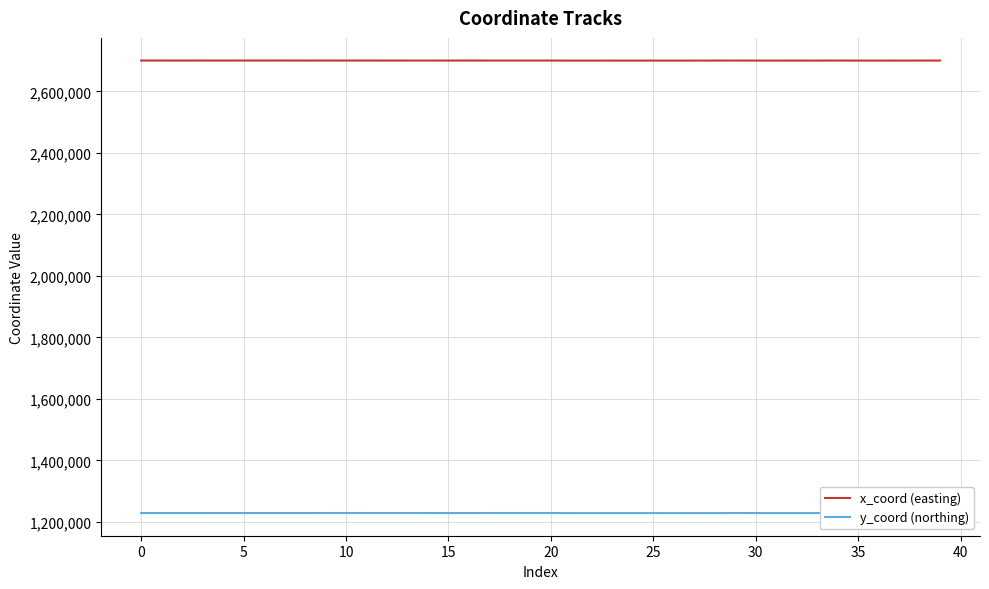

What is the label of the 28th point from the right?

12